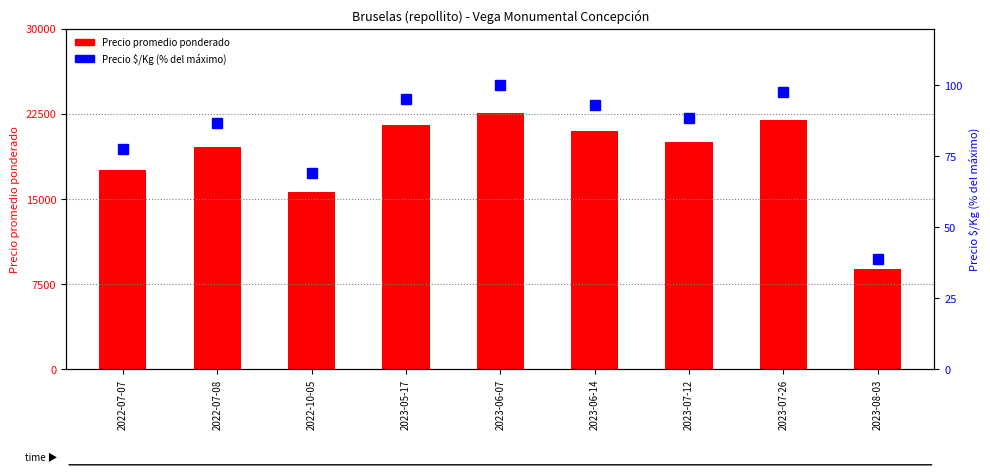

Is it true that Precio promedio ponderado equals 14596.6 at 2023-06-14?

False